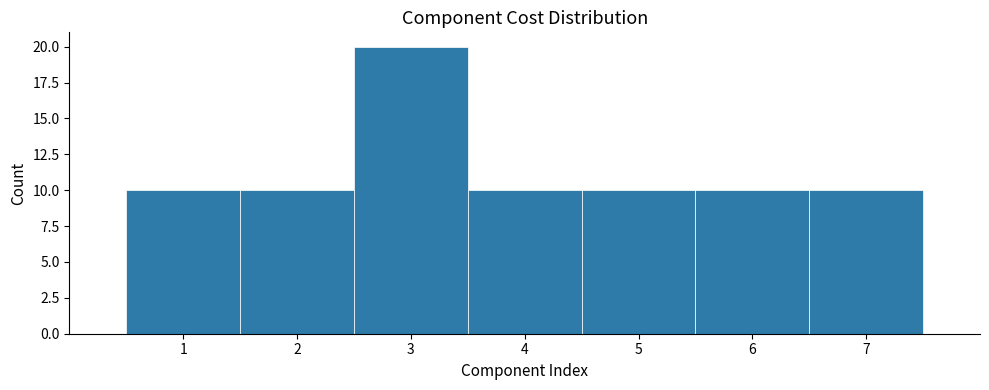

Which range on the x-axis has the tallest bar?

2.5 to 3.5